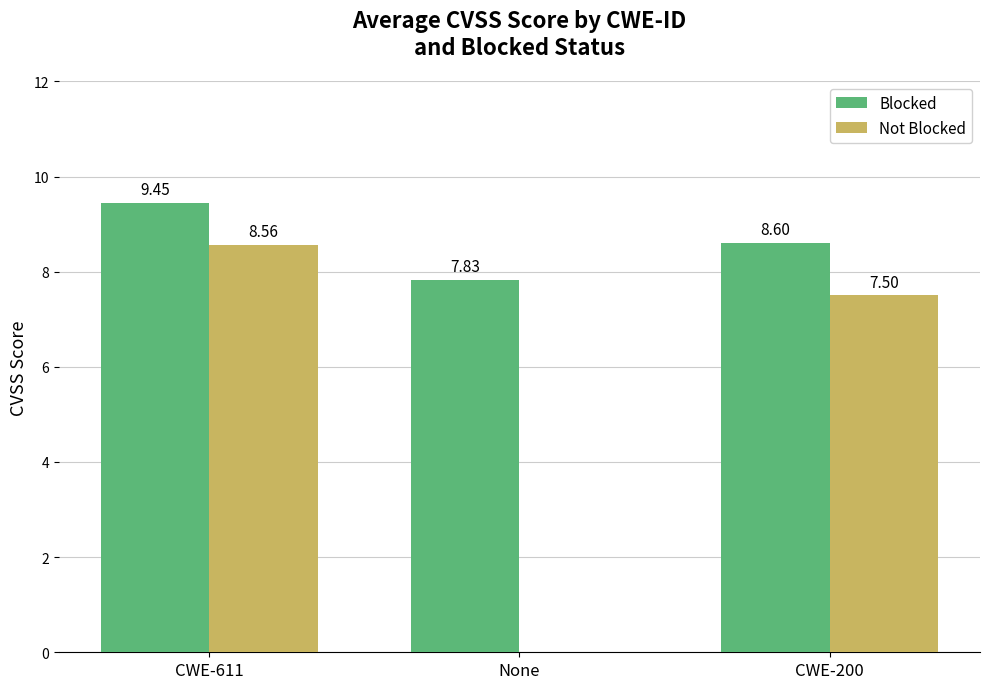

What is the sum of the Not Blocked values at None and CWE-200?

7.5